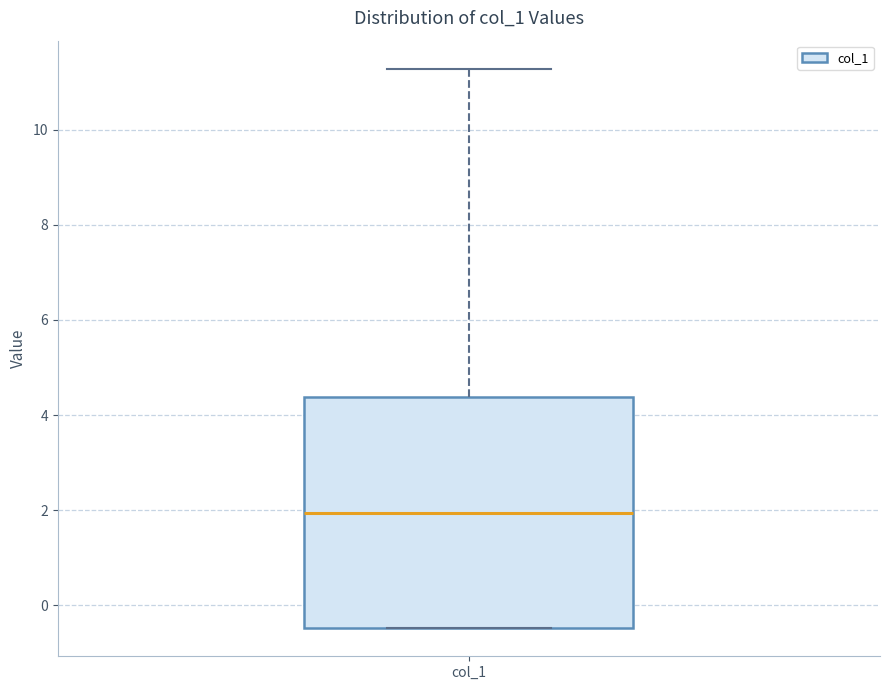

Transcribe this box plot: give where the median line is, the range the box spans, and where the two whiskers end, as read against the y-axis. The values are not printed on the chart, so give them approximately, as read against the axis.

median 2.0, box -0.4 to 4.4, whiskers -0.4 to 11.2